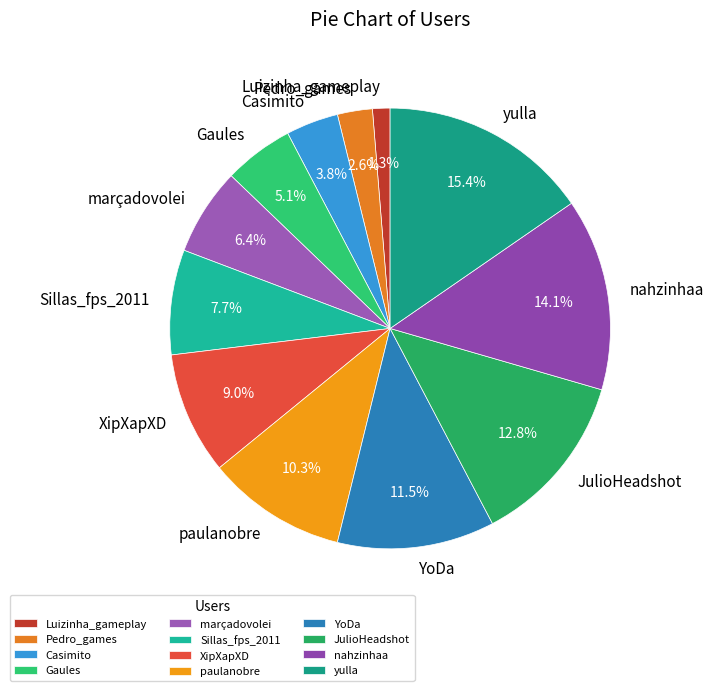

Which category has the smallest portion of the pie?

Luizinha_gameplay